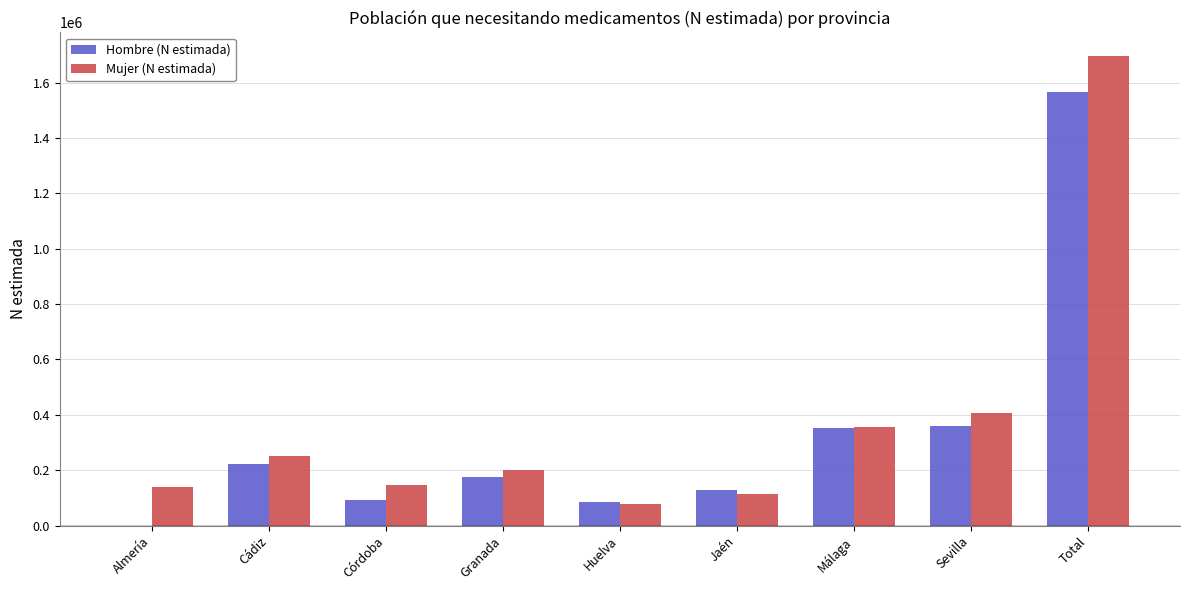

The Hombre (N estimada) series shows 925512 at Almería. True or false?

False